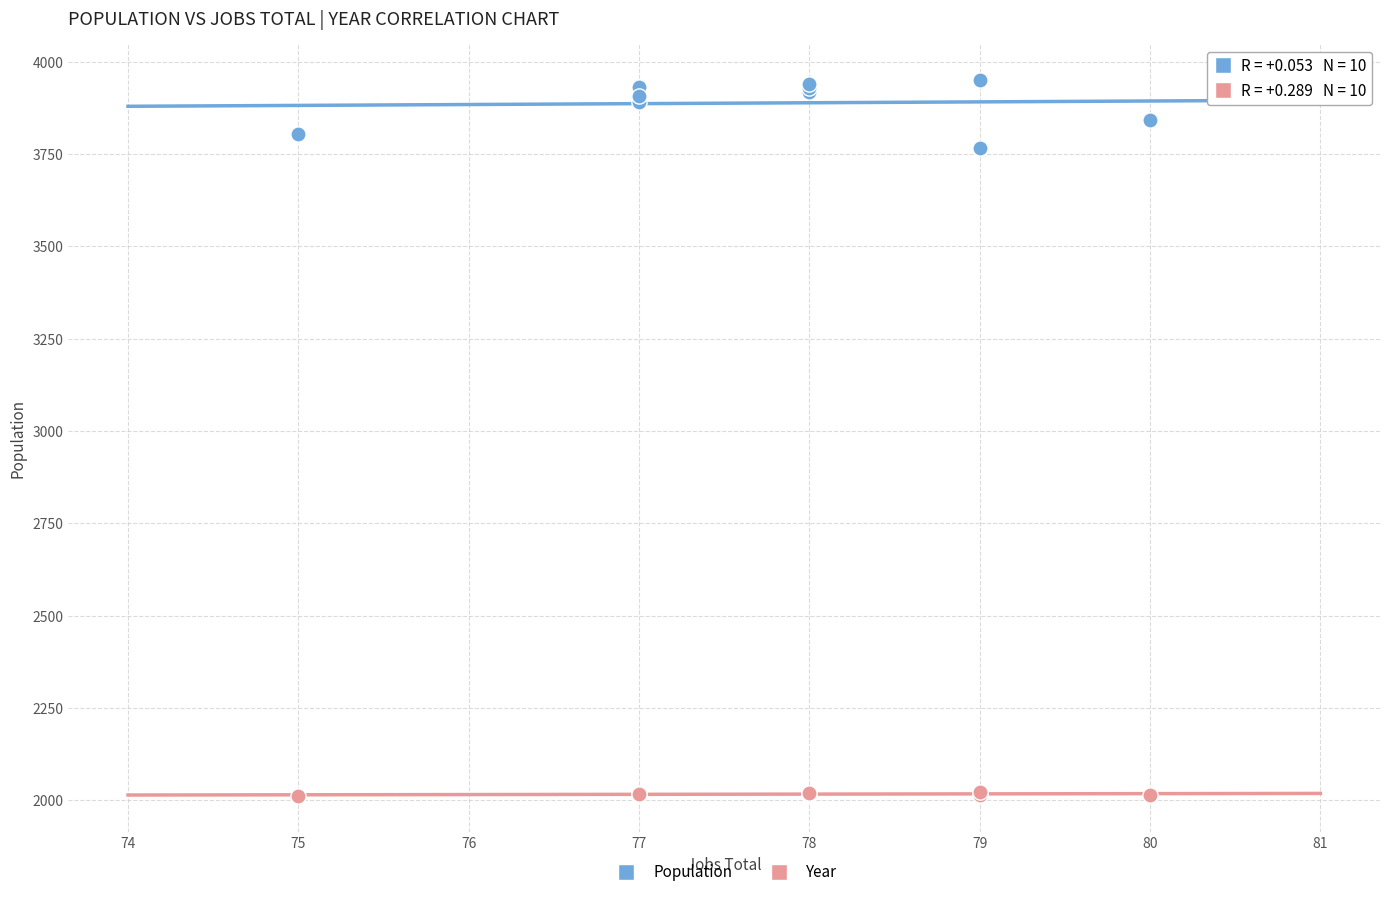

What are all the series names shown in the legend?

Population, Year